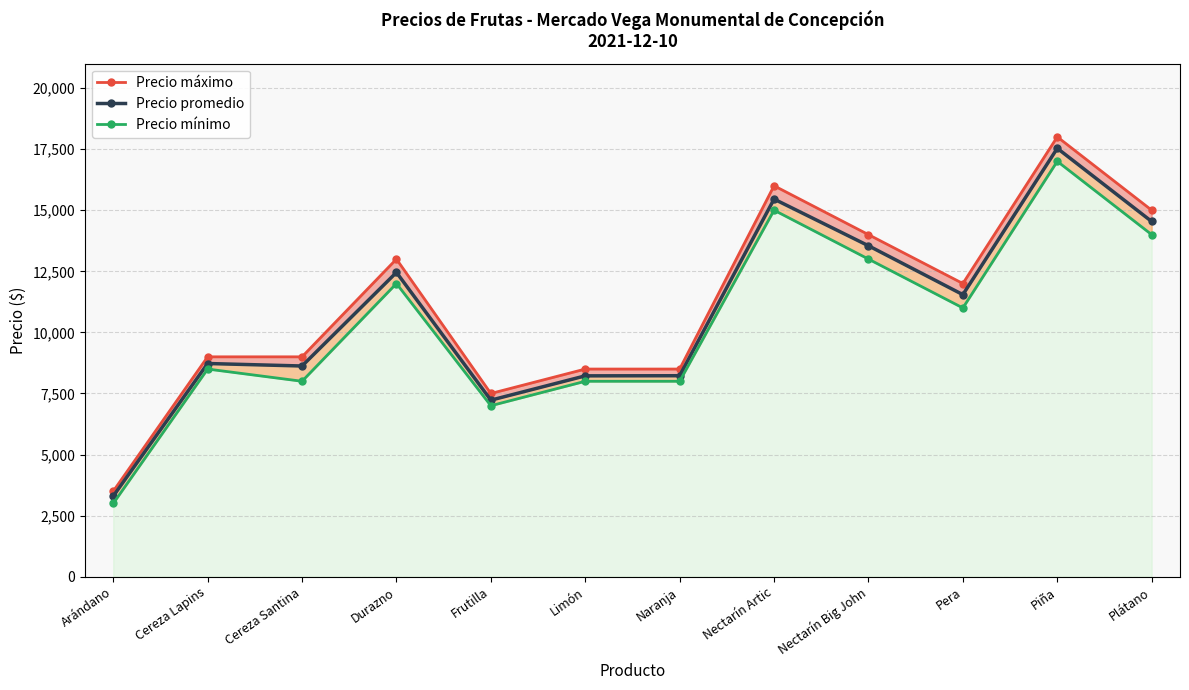

Between Arándano and Plátano, which is larger?

Plátano